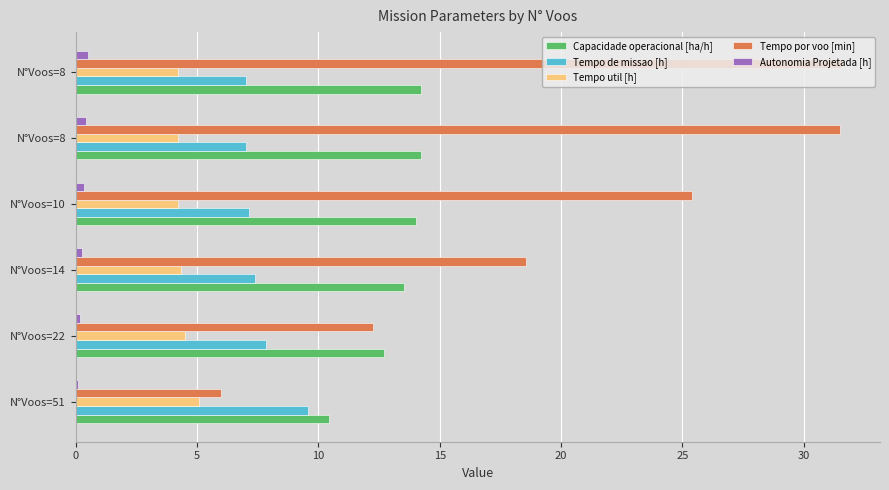

What is the lowest value of the Tempo por voo [min] series?

6.0